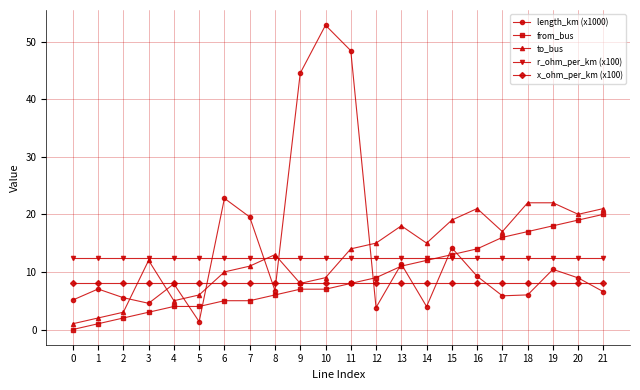

The value of x_ohm_per_km (x100) at 7 is 12.8. True or false?

False